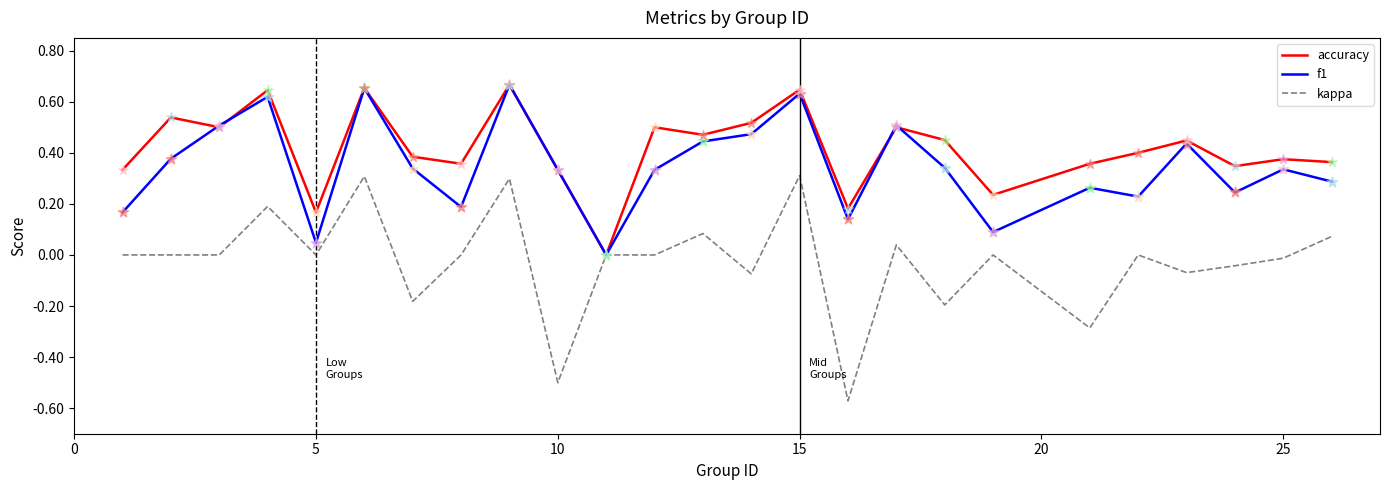

Which series has the widest spread of values?

kappa